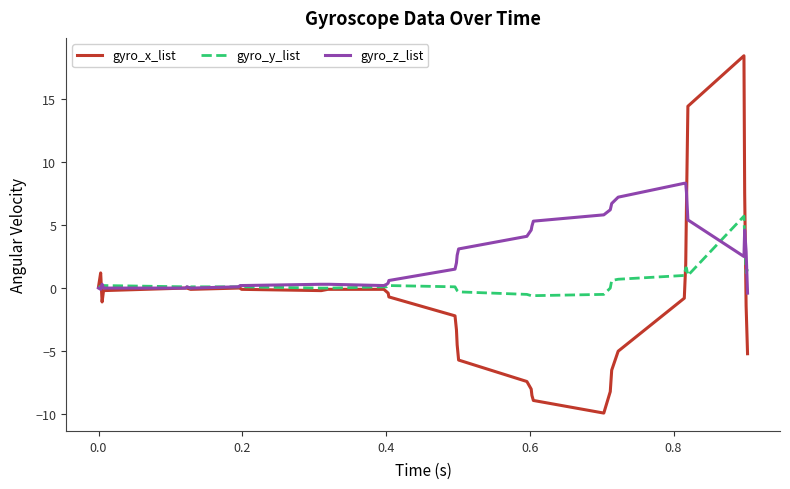

Rank the series by their average value, from lowest to highest.

gyro_x_list, gyro_y_list, gyro_z_list